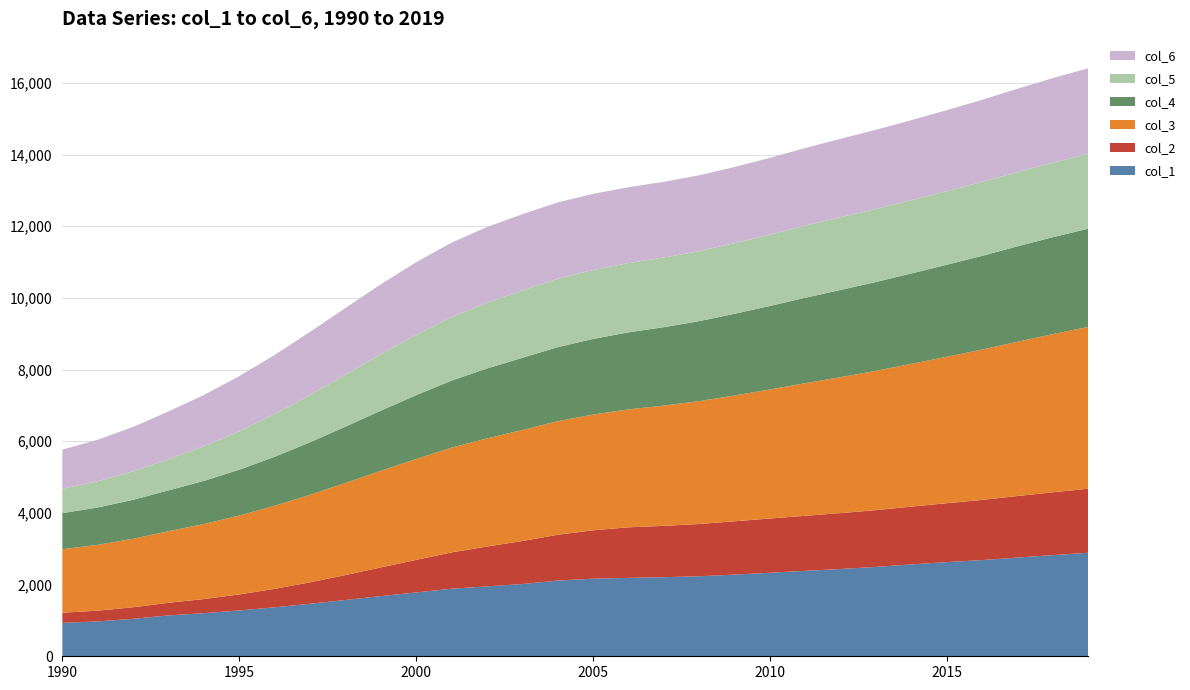

Reading left to right, transcribe all the data shown in this chart.

col_1: 1990=932.4	1991=972.6	1992=1045.7	1993=1140.1	1994=1203.4	1995=1278.6	1996=1366.1	1997=1464.8	1998=1570.7	1999=1678.4	2000=1781.1	2001=1884.9	2002=1950.9	2003=2015.1	2004=2112.1	2005=2165.2	2006=2188.0	2007=2206.5	2008=2231.8	2009=2279.1	2010=2329.9	2011=2384.0	2012=2434.7	2013=2493.7	2014=2563.9	2015=2627.1	2016=2684.6	2017=2754.2	2018=2822.9	2019=2888.6
col_2: 1990=283.7	1991=300.1	1992=322.2	1993=352.4	1994=393.2	1995=446.8	1996=515.1	1997=598.4	1998=694.7	1999=799.8	2000=908.0	2001=1013.2	2002=1111.1	2003=1199.5	2004=1278.3	2005=1348.6	2006=1410.7	2007=1432.9	2008=1458.4	2009=1487.2	2010=1513.9	2011=1536.0	2012=1559.5	2013=1584.1	2014=1611.6	2015=1643.4	2016=1679.1	2017=1716.7	2018=1752.6	2019=1785.4
col_3: 1990=1771.9	1991=1836.4	1992=1911.0	1993=1996.6	1994=2093.4	1995=2201.1	1996=2318.2	1997=2442.3	1998=2569.5	1999=2695.5	2000=2814.5	2001=2921.2	2002=3015.4	2003=3096.6	2004=3167.2	2005=3229.5	2006=3289.7	2007=3354.3	2008=3427.6	2009=3509.6	2010=3600.0	2011=3698.6	2012=3794.2	2013=3887.3	2014=3983.1	2015=4085.2	2016=4193.3	2017=4304.3	2018=4412.3	2019=4514.1
col_4: 1990=1005.7	1991=1042.9	1992=1087.1	1993=1140.1	1994=1203.4	1995=1278.6	1996=1366.1	1997=1464.8	1998=1570.7	1999=1678.4	2000=1781.1	2001=1872.7	2002=1950.9	2003=2015.1	2004=2067.3	2005=2110.3	2006=2149.0	2007=2188.5	2008=2231.8	2009=2279.1	2010=2329.9	2011=2384.0	2012=2433.3	2013=2478.1	2014=2522.0	2015=2567.6	2016=2615.0	2017=2662.3	2018=2705.2	2019=2742.0
col_5: 1990=681.7	1991=730.6	1992=792.8	1993=869.9	1994=962.7	1995=1070.5	1996=1191.3	1997=1320.4	1998=1450.8	1999=1574.3	2000=1682.8	2001=1770.2	2002=1835.4	2003=1879.9	2004=1907.8	2005=1923.5	2006=1933.2	2007=1942.5	2008=1954.7	2009=1970.4	2010=1989.6	2011=2011.7	2012=2027.6	2013=2037.4	2014=2044.8	2015=2052.6	2016=2061.5	2017=2071.1	2018=2079.4	2019=2085.9
col_6: 1990=1090.3	1991=1159.2	1992=1240.1	1993=1331.9	1994=1432.6	1995=1539.7	1996=1649.9	1997=1758.8	1998=1861.1	1999=1951.5	2000=2024.9	2001=2077.7	2002=2110.9	2003=2126.7	2004=2129.5	2005=2124.1	2006=2116.6	2007=2112.6	2008=2115.6	2009=2125.6	2010=2142.5	2011=2166.0	2012=2188.5	2013=2209.9	2014=2233.2	2015=2260.4	2016=2291.6	2017=2325.3	2018=2358.7	2019=2390.3